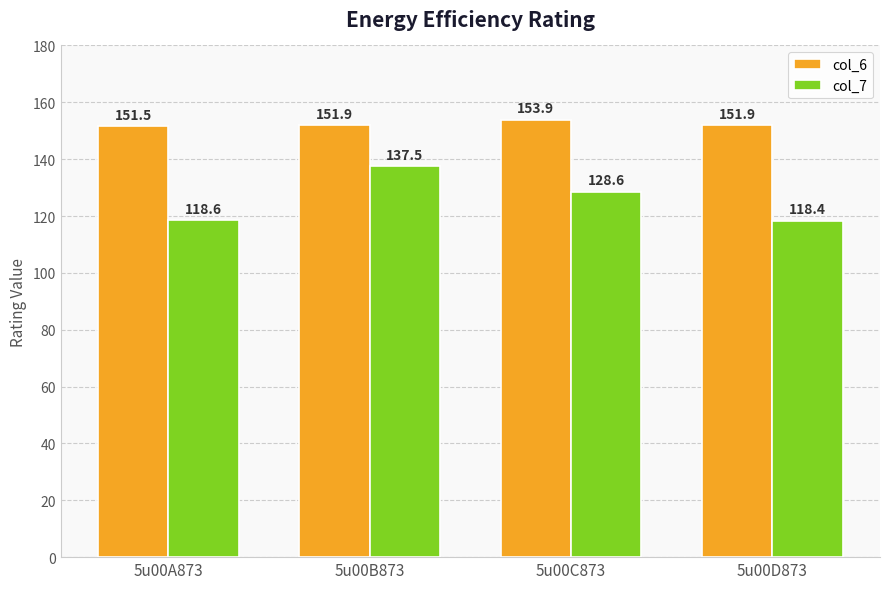

What are all the series names shown in the legend?

col_6, col_7